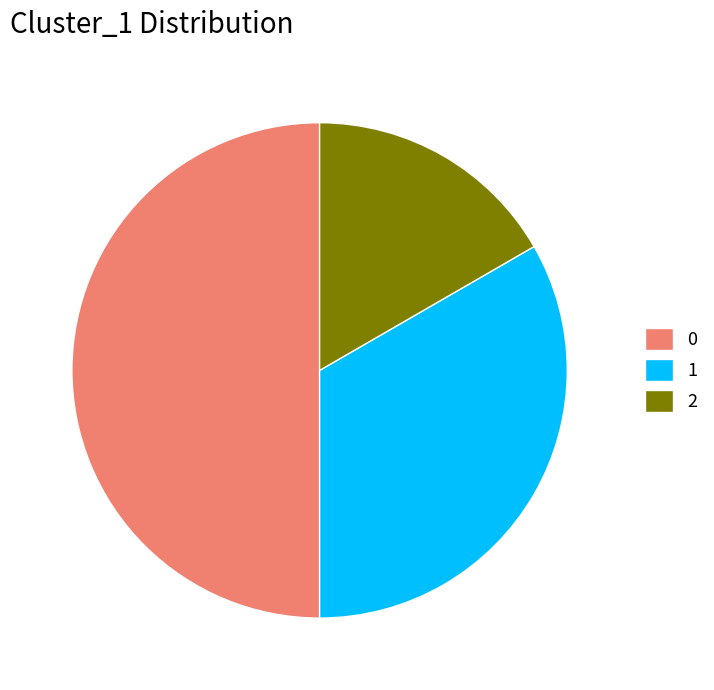

Rank the categories by value from highest to lowest.

0, 1, 2